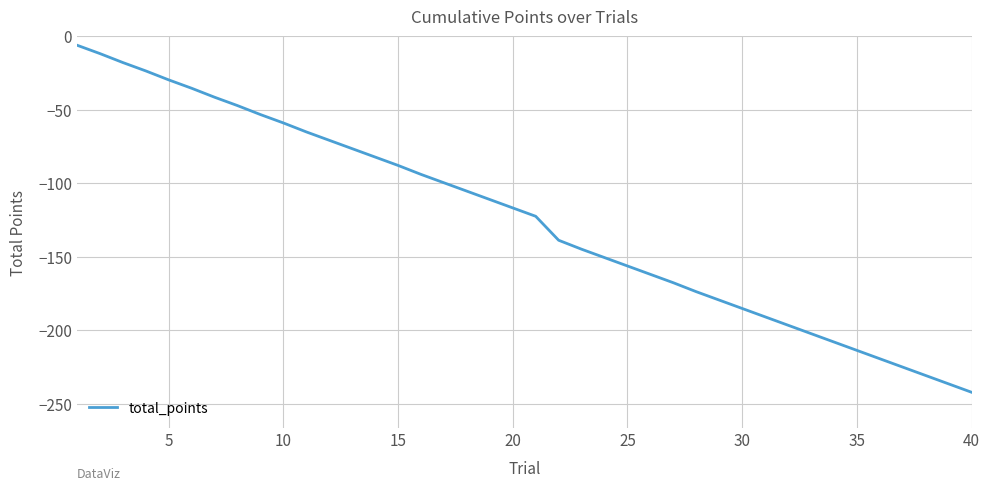

What is the difference between the maximum and minimum values?

236.1